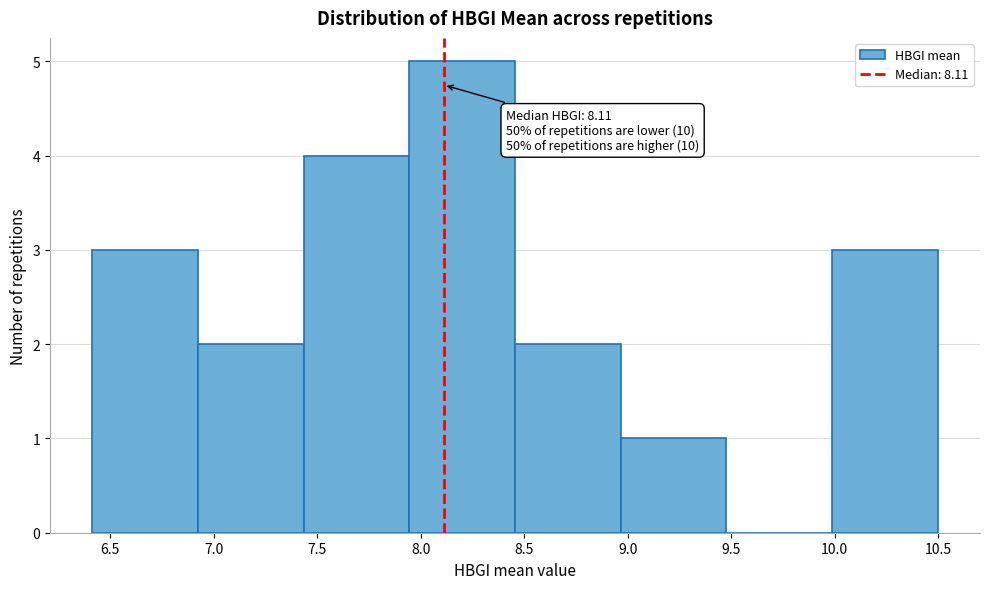

Over which range of the x-axis is the bar tallest?

7.95 to 8.45